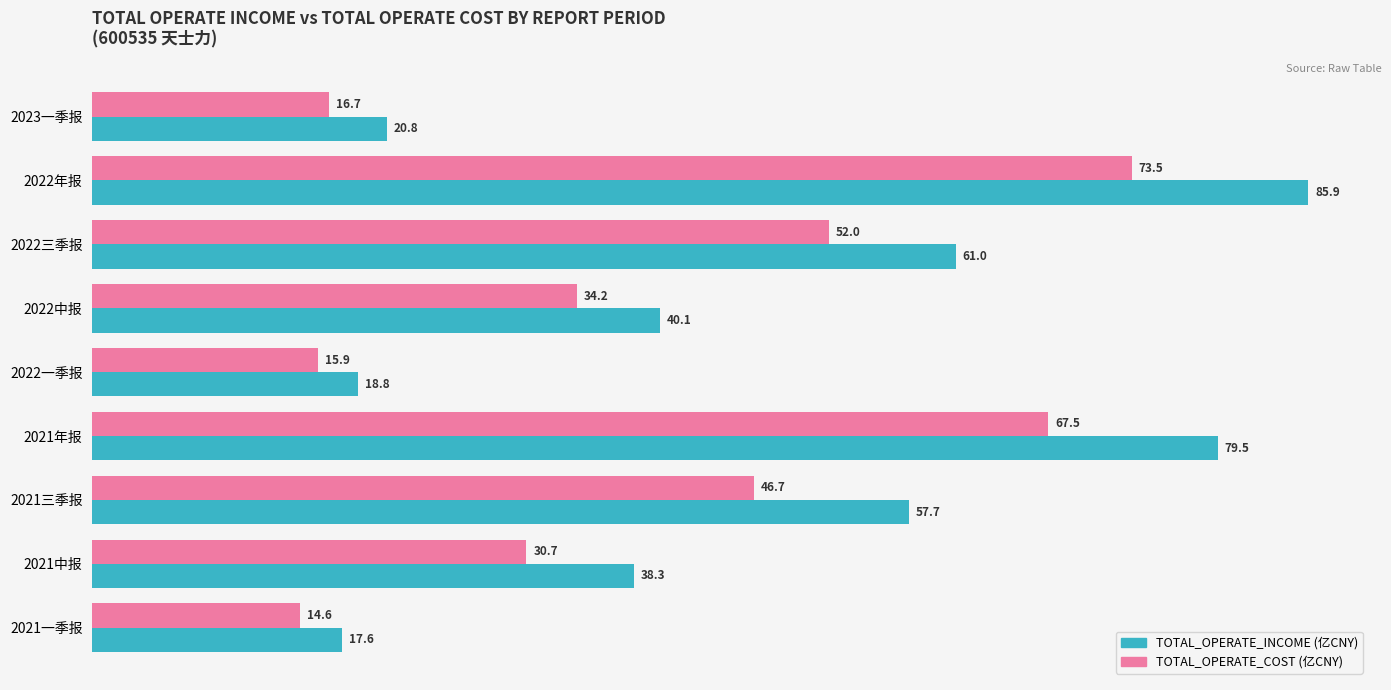

What is the difference between the highest and lowest values at 2021年报?

12.0